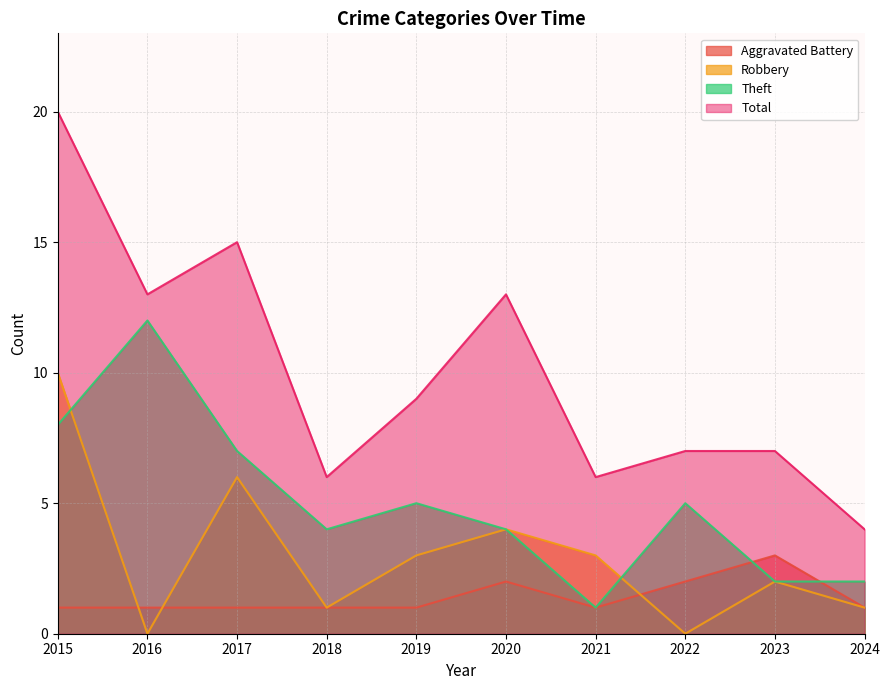

At how many categories does at least one series exceed 12?

4